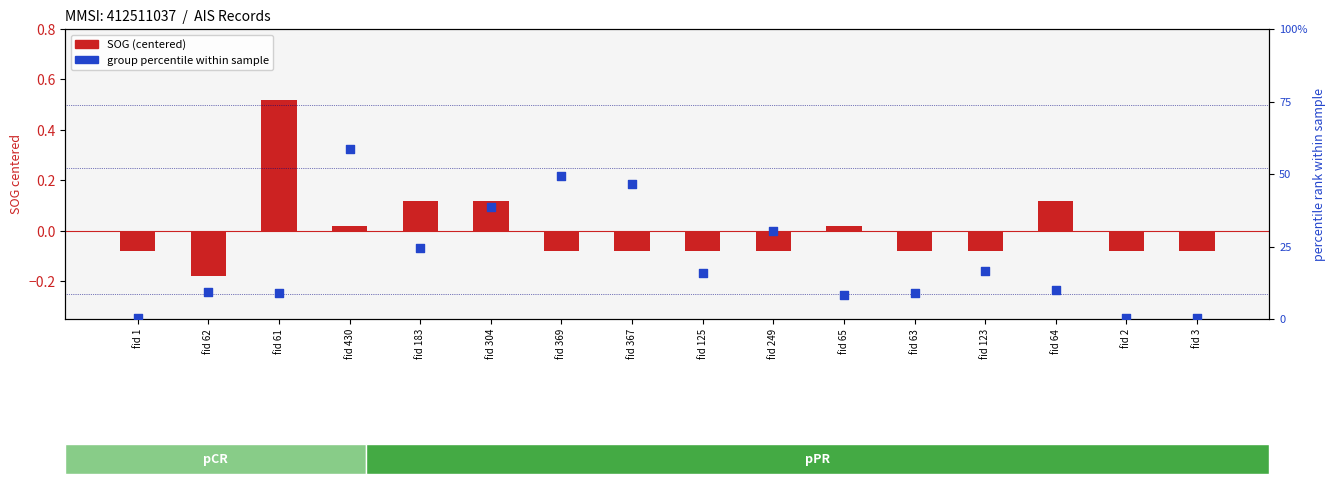

Is the value of group percentile at fid 61 greater than the value of SOG (centered) at fid 2?

Yes